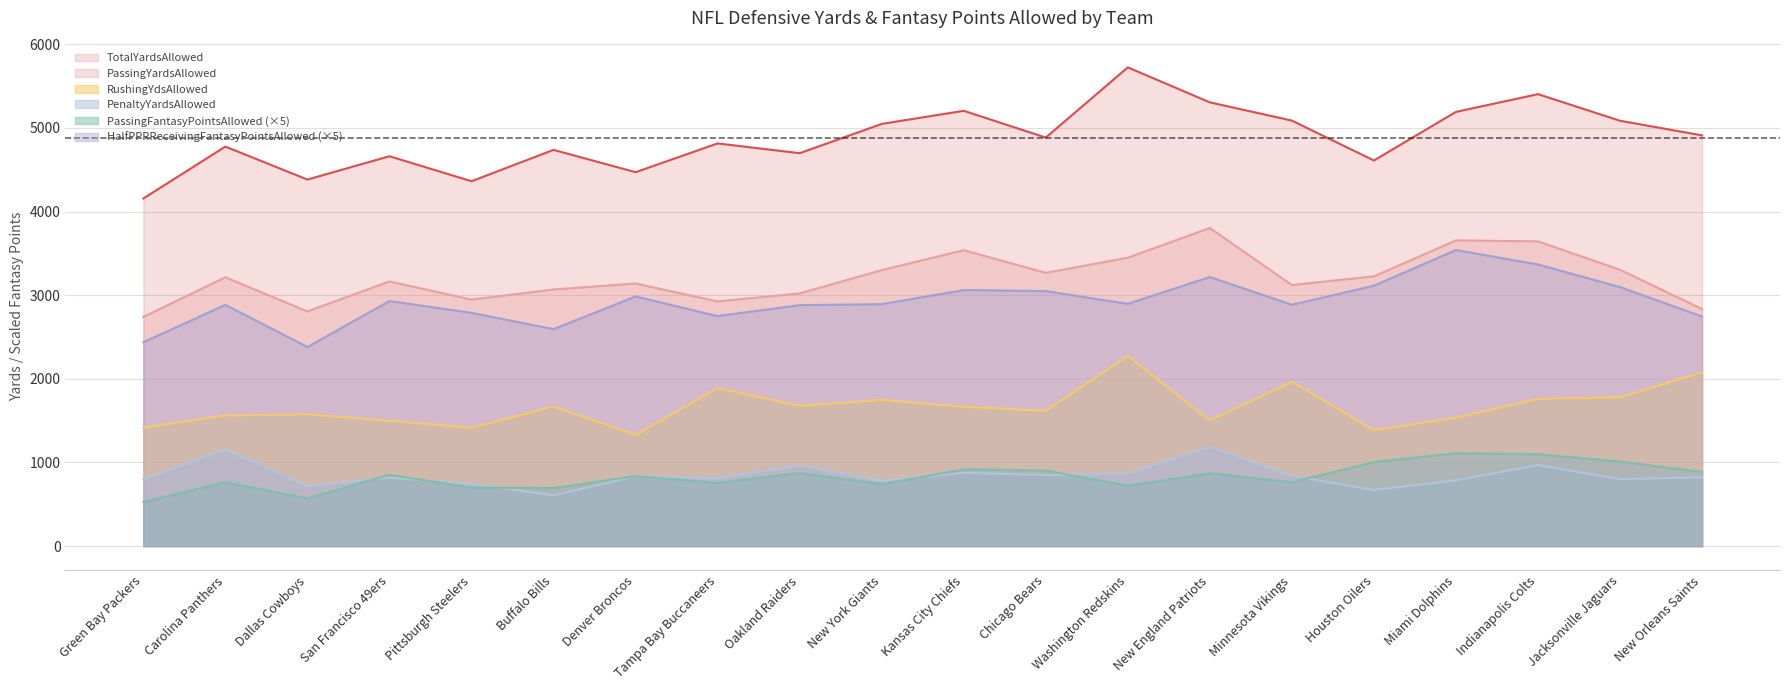

What is the approximate value of HalfPPRReceivingFantasyPointsAllowed at San Francisco 49ers?

2929.5